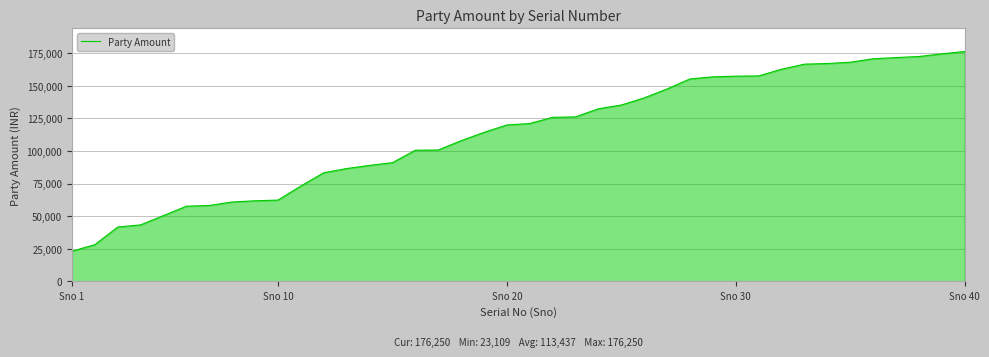

What is the minimum value shown in the chart?

23109